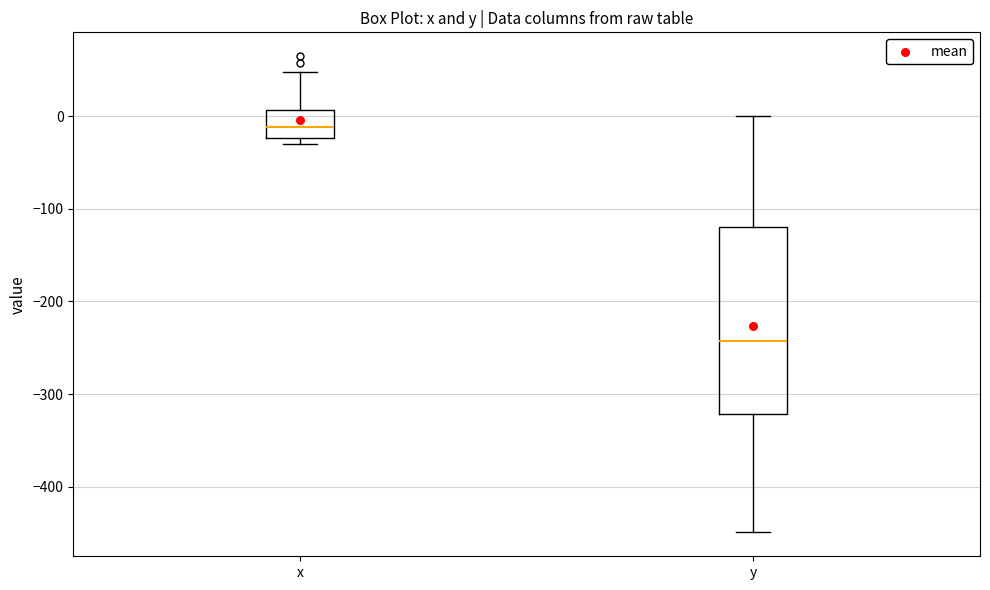

Reading left to right, transcribe this box plot: for each box, give where its median line is, the range the box spans, and where its two whiskers end, as read against the y-axis. The values are not printed on the chart, so give them approximately, as read against the axis.

x: median -10, box -20 to 10, whiskers -30 to 50
y: median -240, box -320 to -120, whiskers -450 to 0